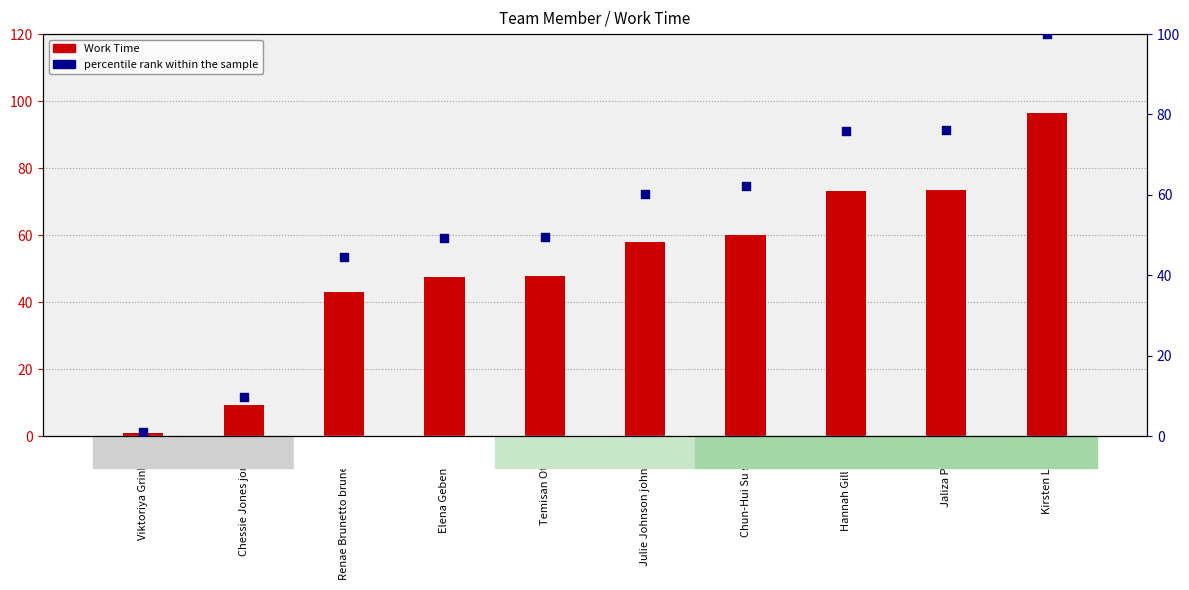

At how many categories does at least one series exceed 46?

7